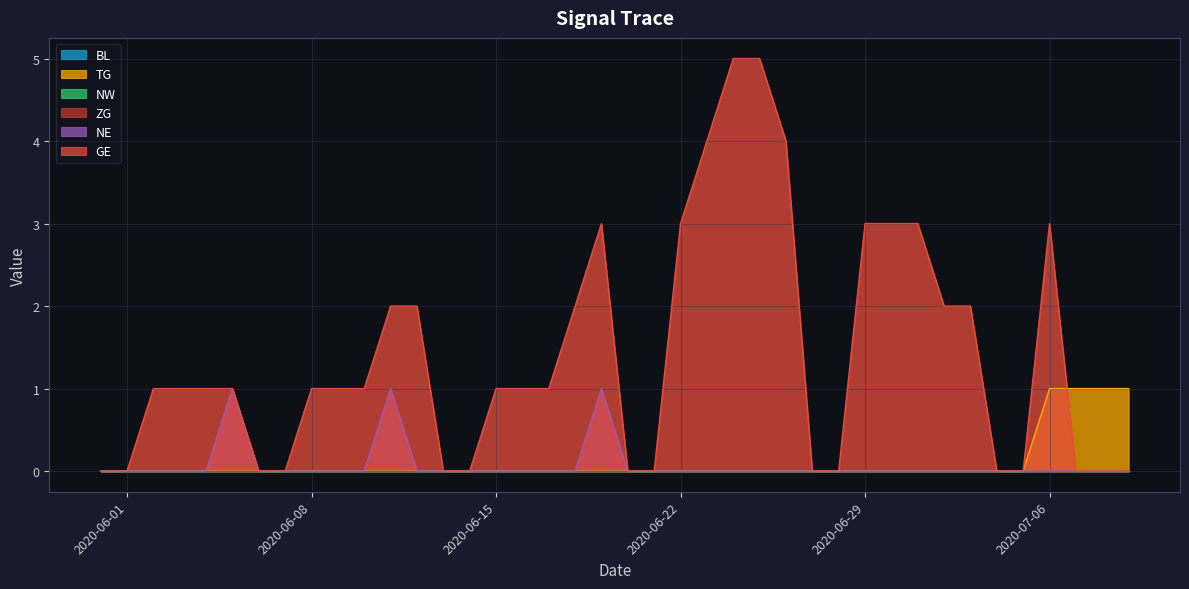

How many values in the GE series are below 1?

15